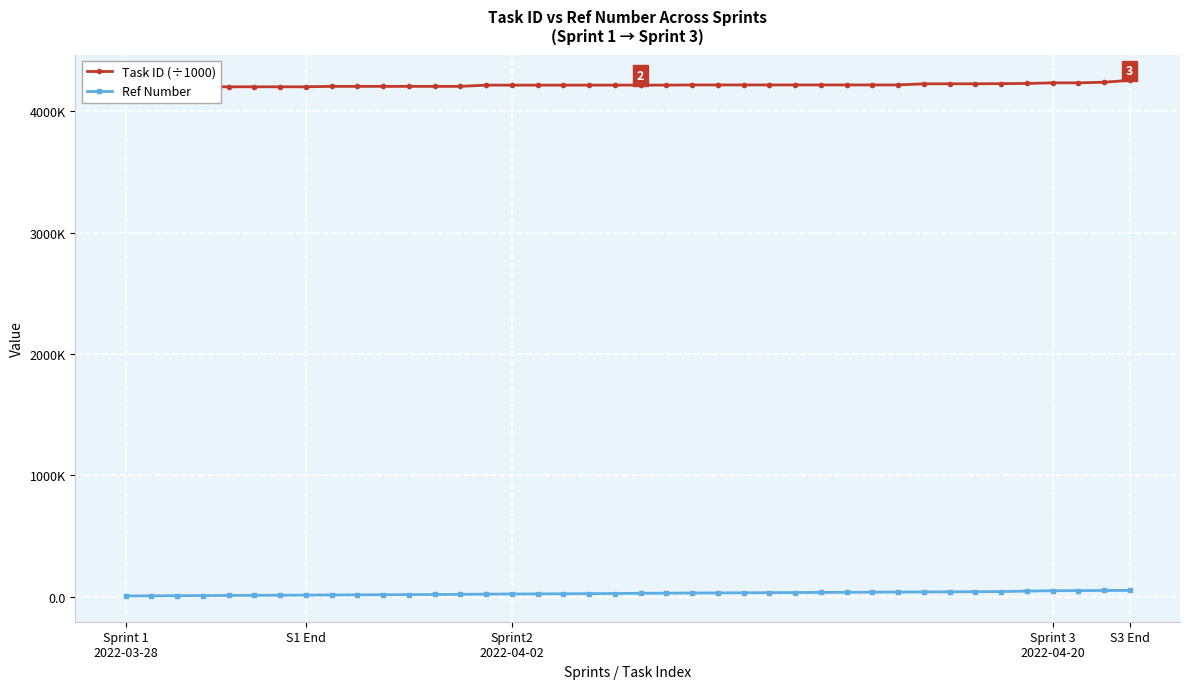

How many data points in Ref Number are less than 27?

20